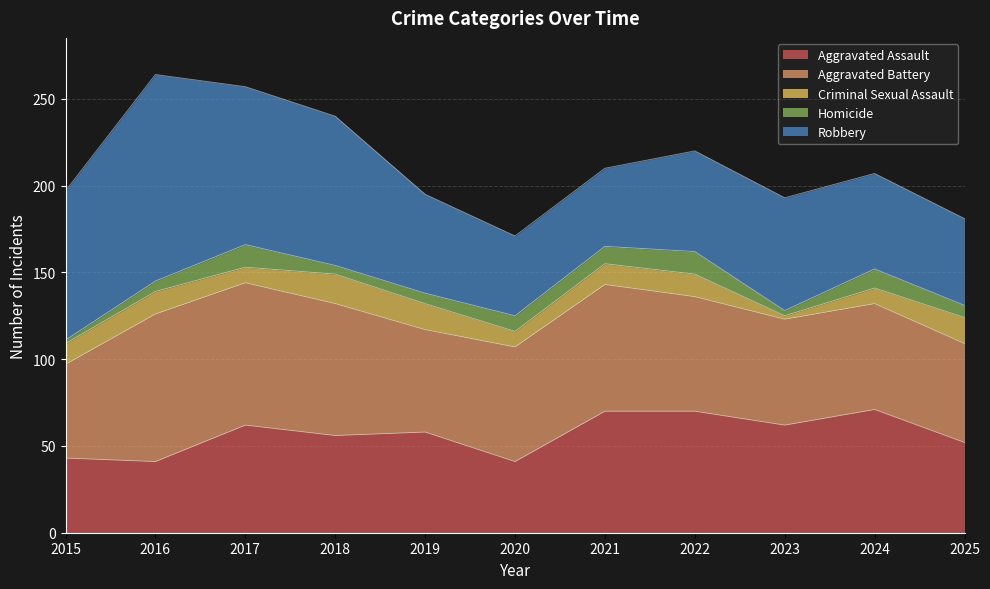

What is the lowest value of the Homicide series?

2